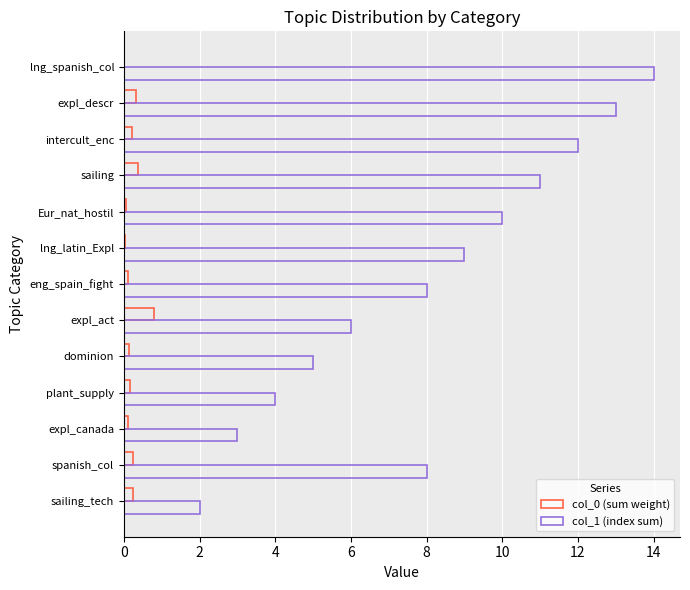

Count the number of categories in the chart.

13